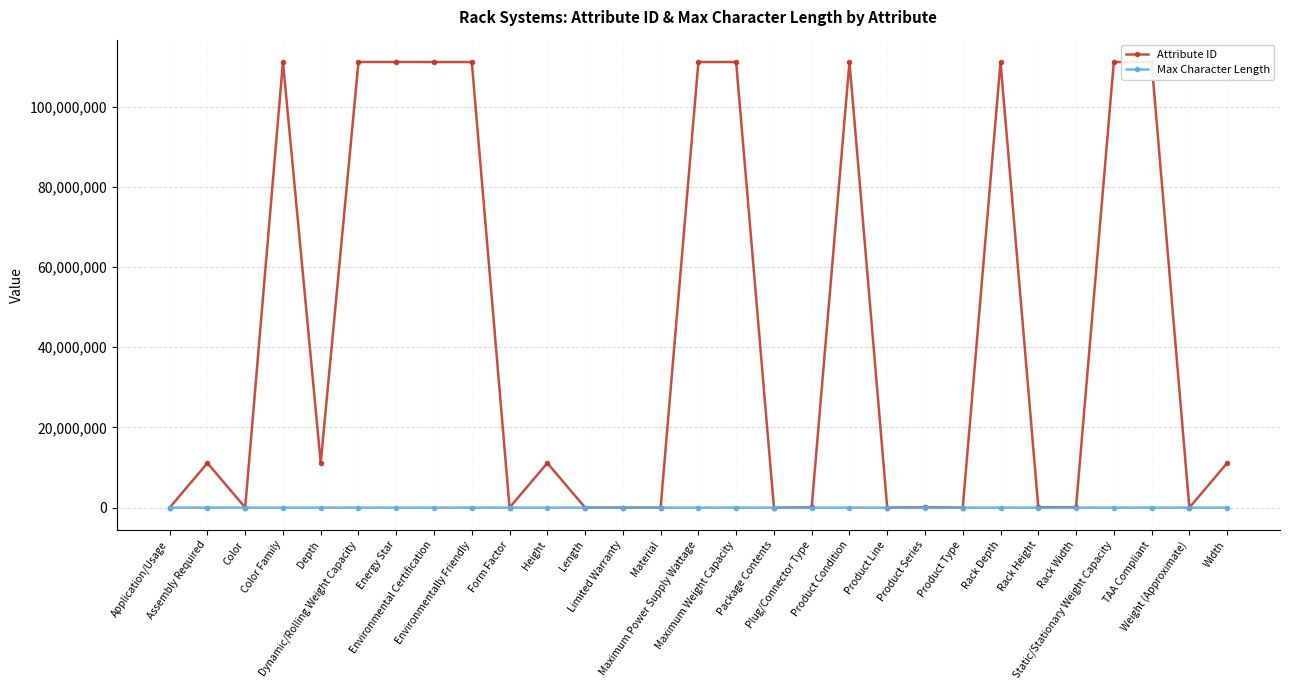

True or false: Attribute ID has more than 2 points higher than both neighbors.

True